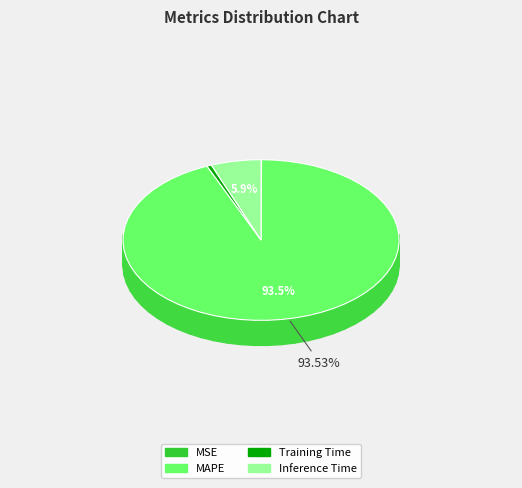

Rank the categories by value from highest to lowest.

MAPE, Inference Time, Training Time, MSE